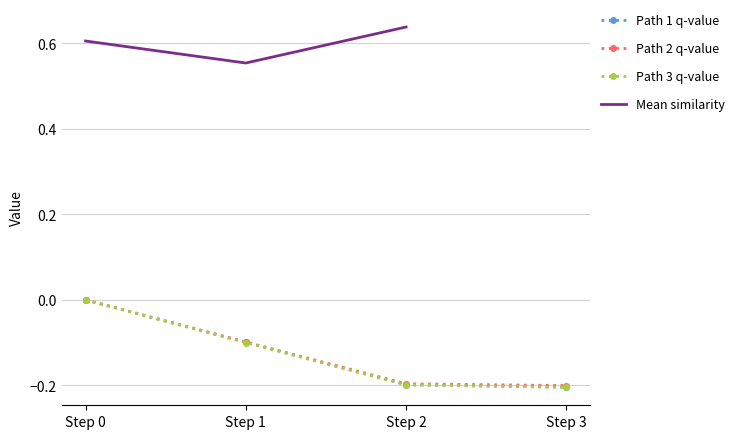

The value of Path 3 q-value at Step 3 is -0.2. True or false?

True